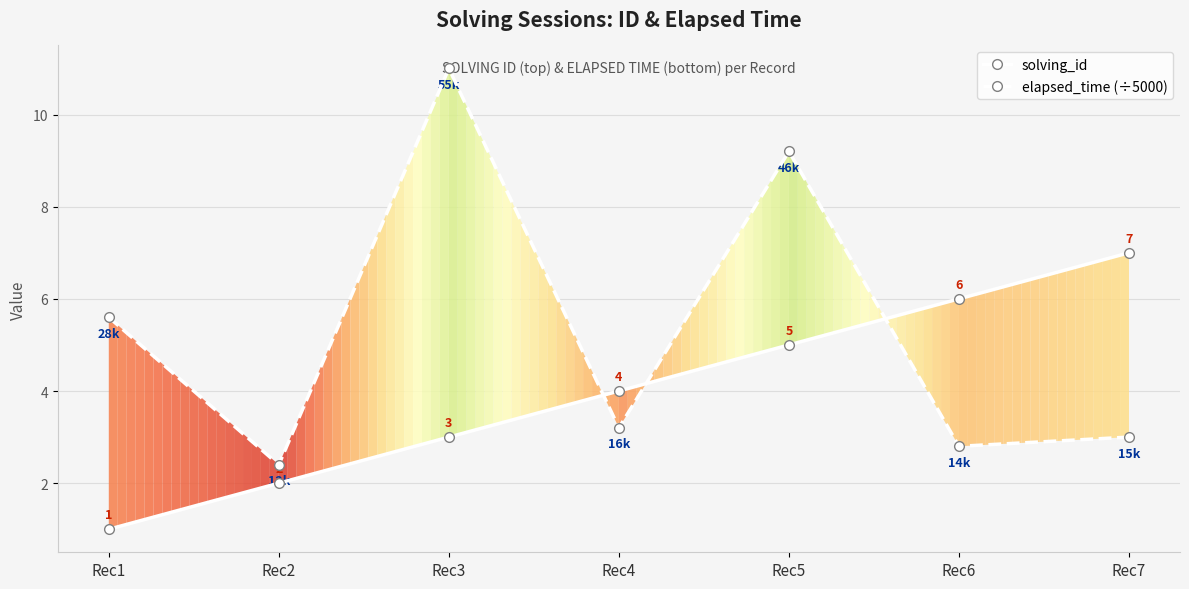

Reading left to right, what are all the values shown in this chart?

solving_id: 1.0	2.0	3.0	4.0	5.0	6.0	7.0
elapsed_time (÷5000): 5.6	2.4	11.0	3.2	9.2	2.8	3.0